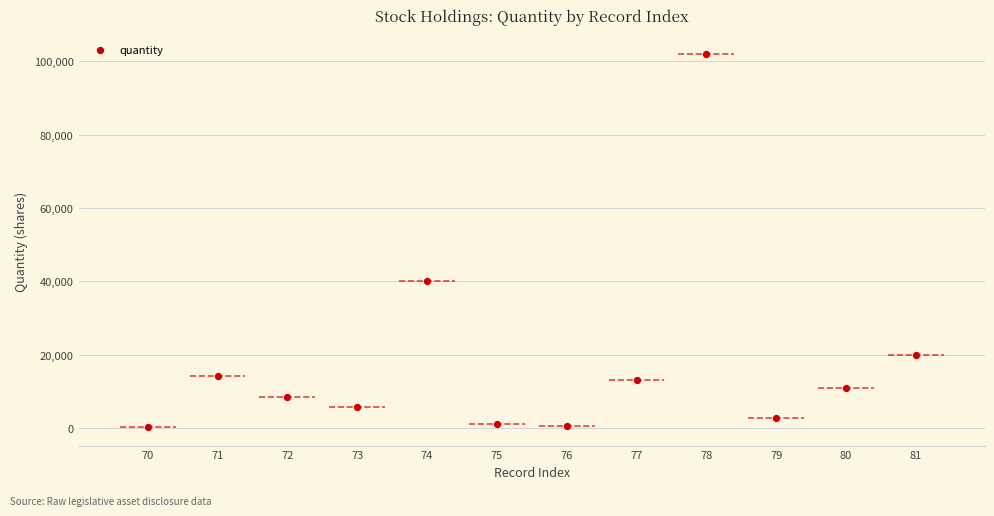

What Y value in the scatter plot is closest to 51123?

40000